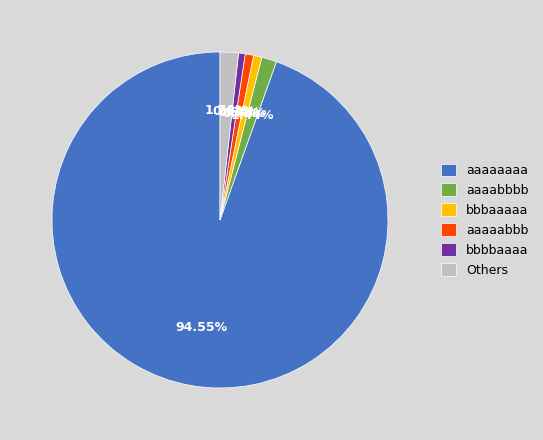

Which has a higher value, aaaabbbb or bbbaaaaa?

aaaabbbb